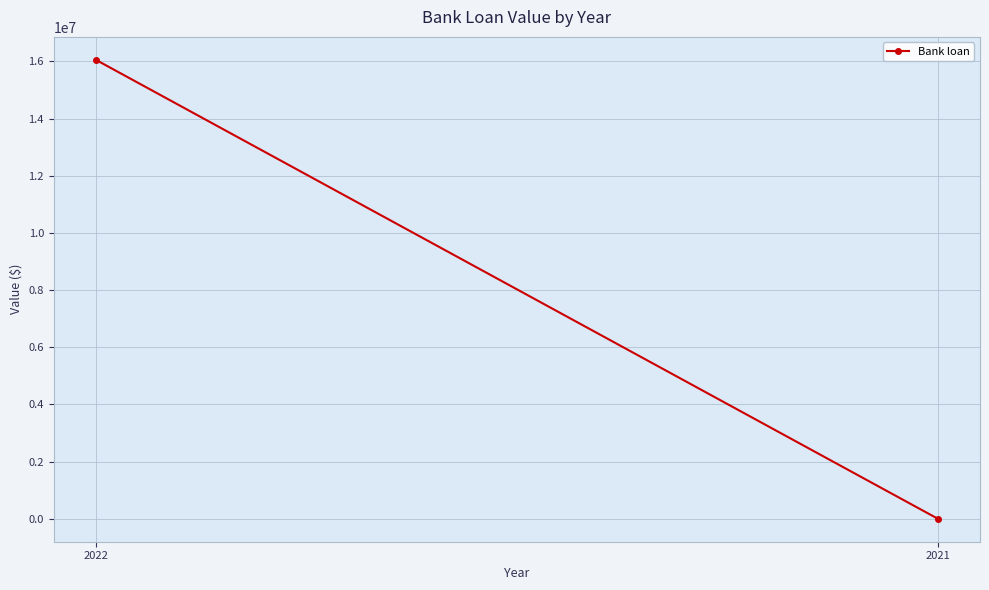

Which has a higher value, 2022 or 2021?

2022